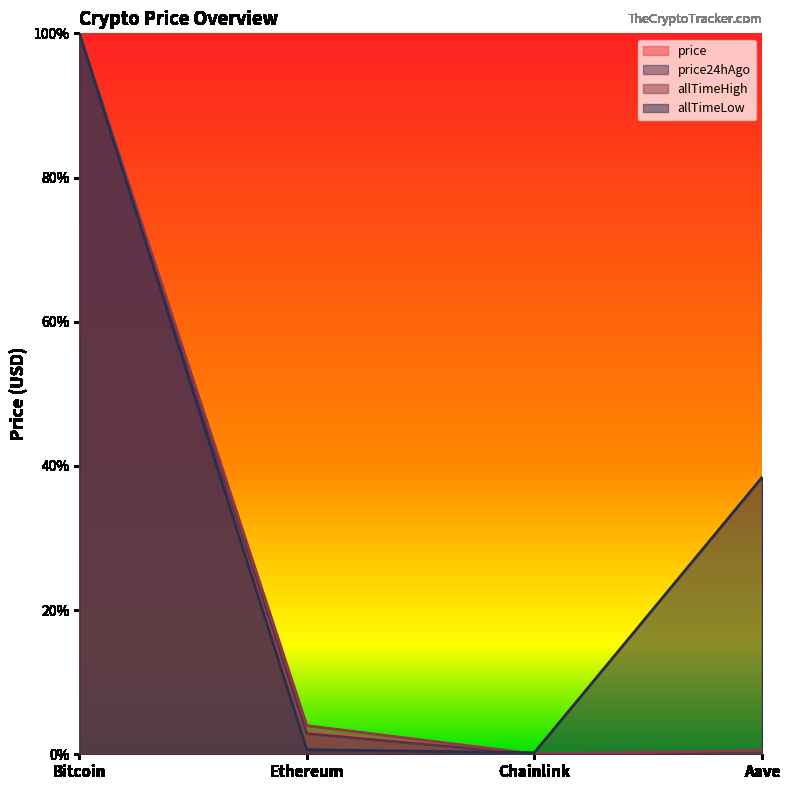

Between Bitcoin and Chainlink, which is larger?

Bitcoin